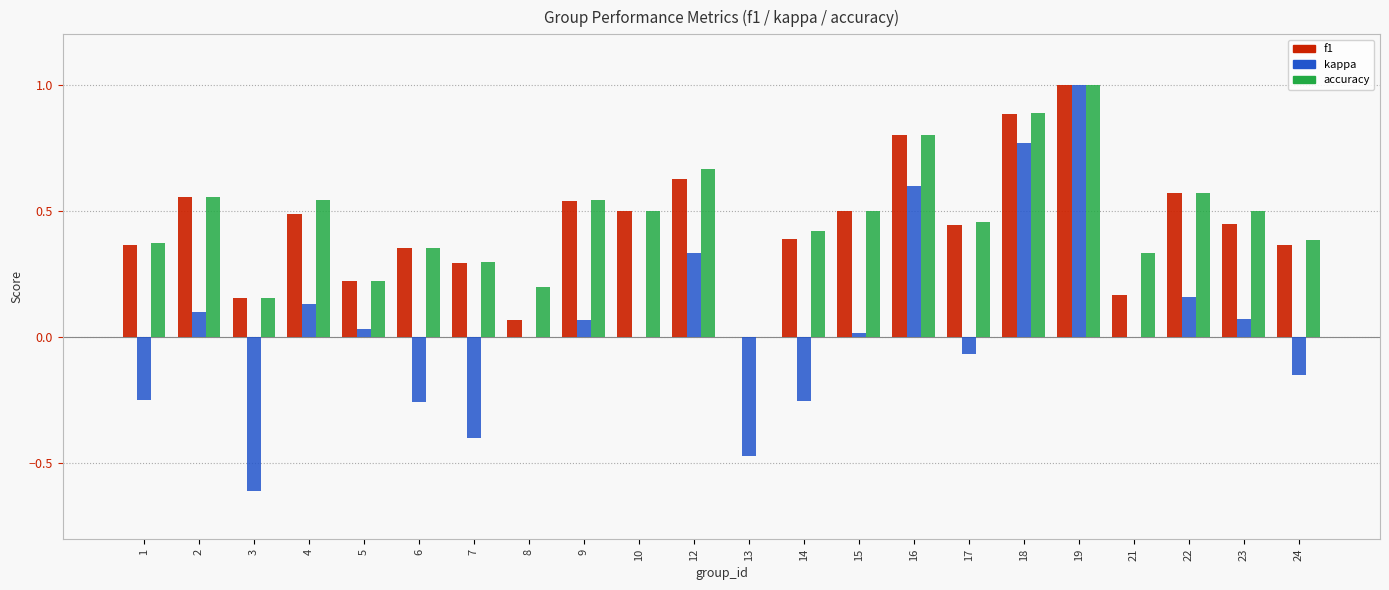

Is it true that accuracy equals 0.9 at 18?

True